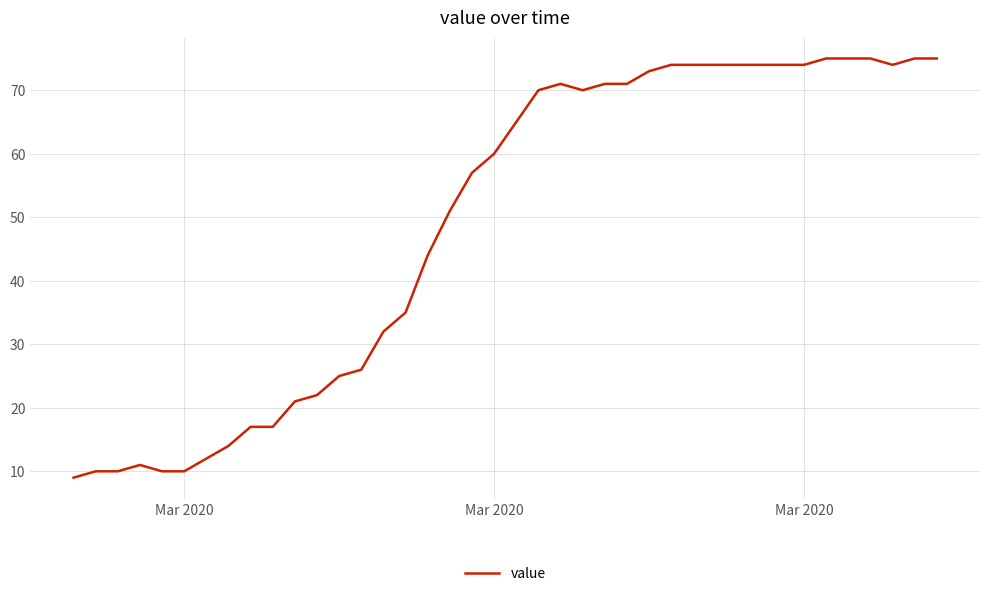

What is the difference between the maximum and second lowest values?

65